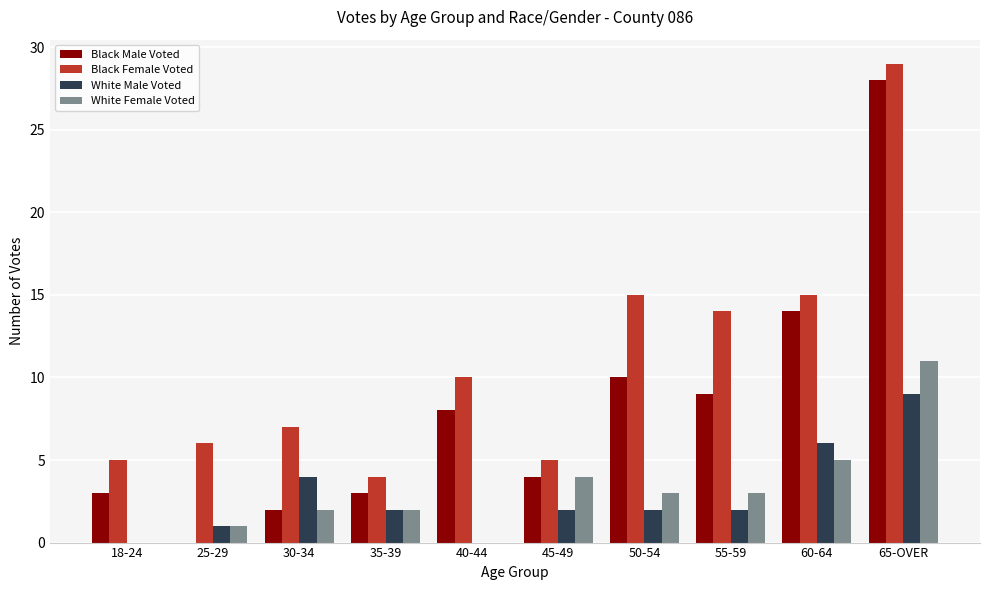

How many series are shown in this chart?

4